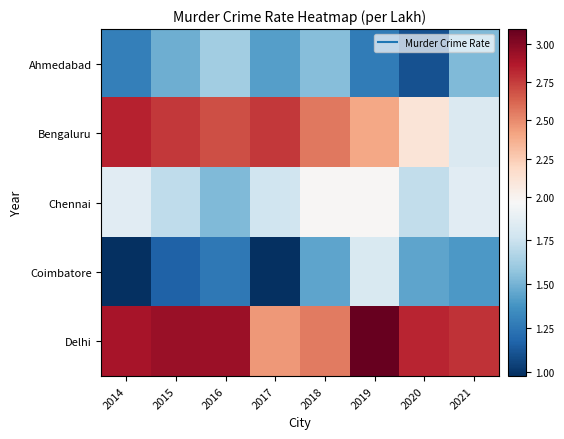

How many series are shown in this chart?

5